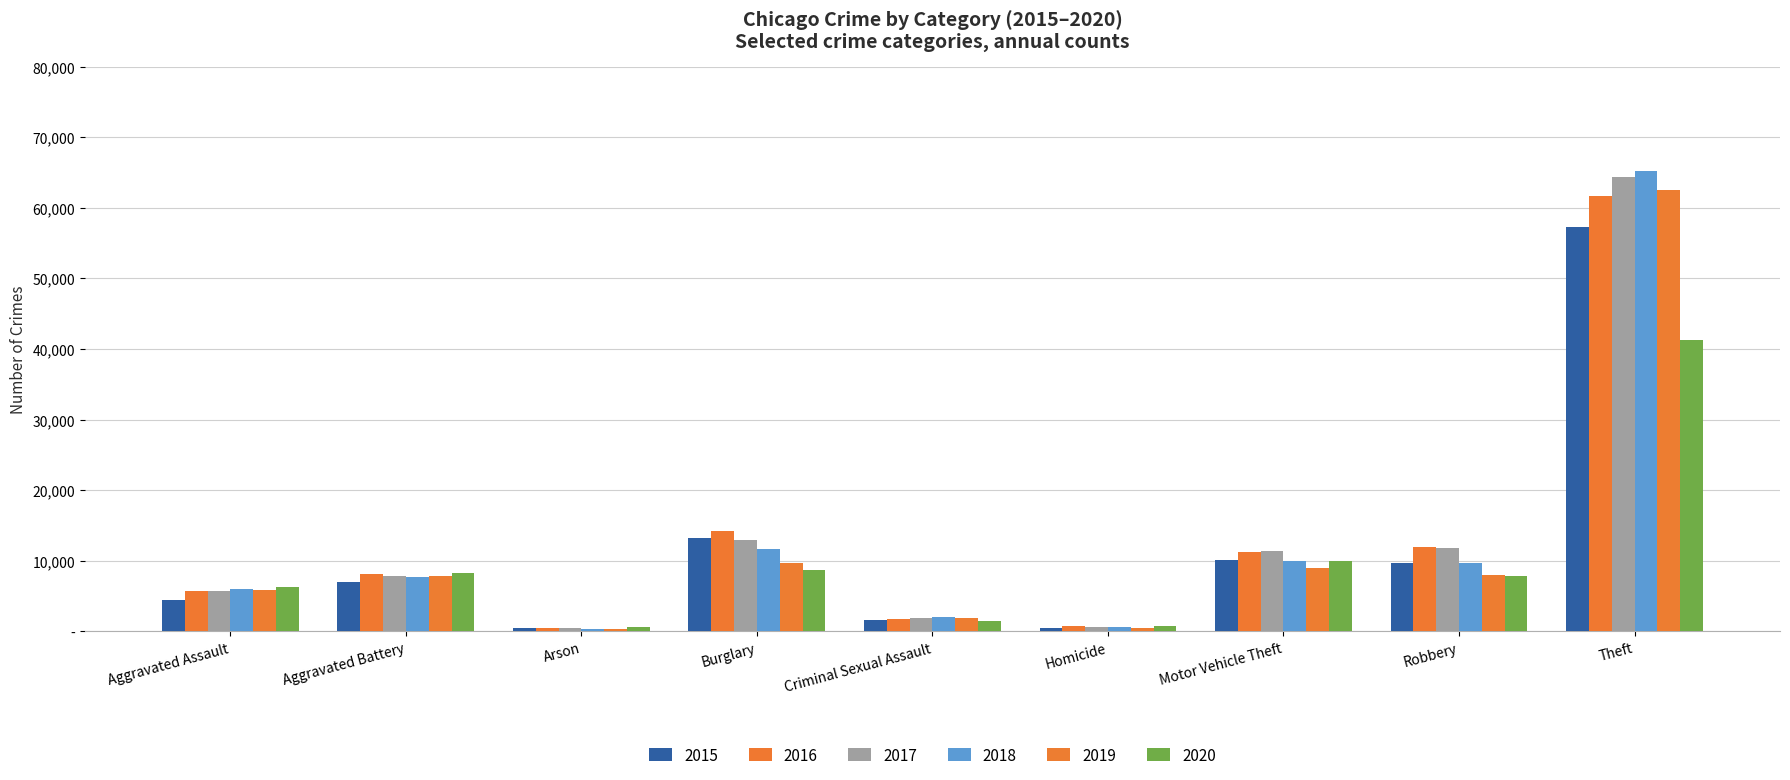

Where does the 2018 series first go above 7734?

Burglary